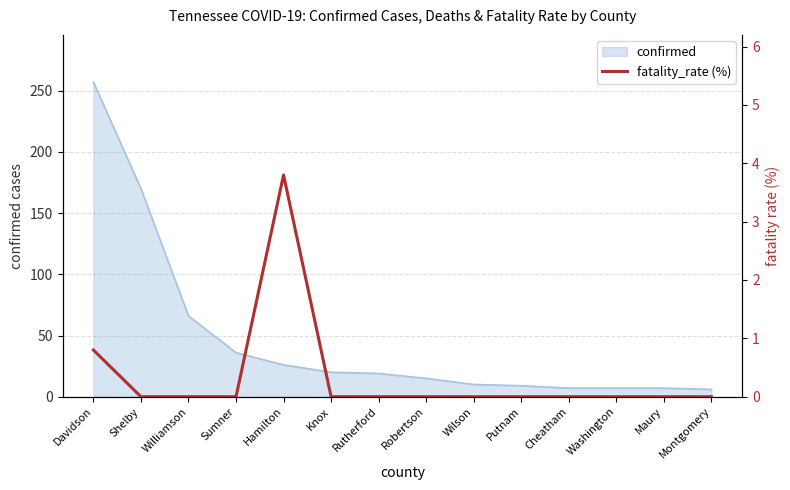

At which category does the data reach its first local peak?

Hamilton